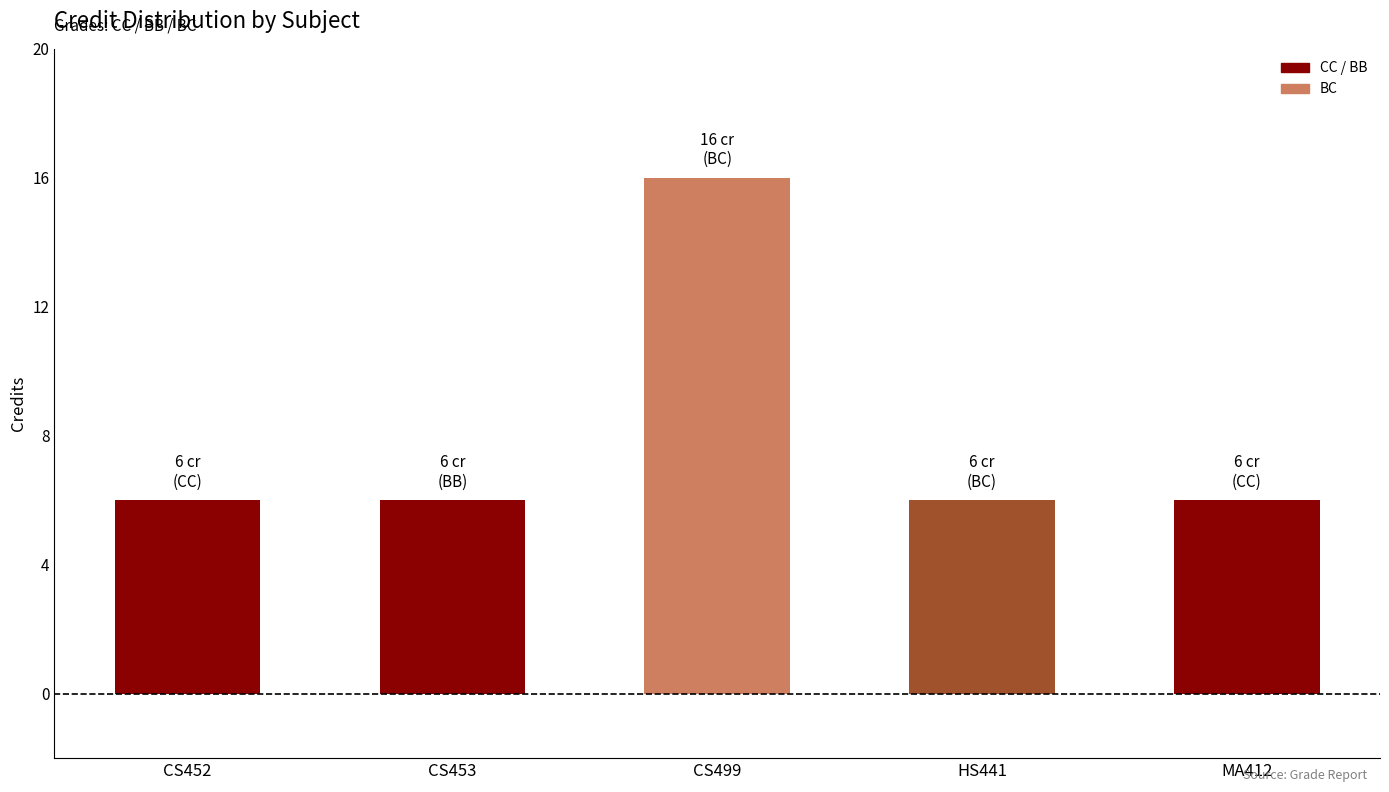

The value at HS441 is 6. True or false?

True